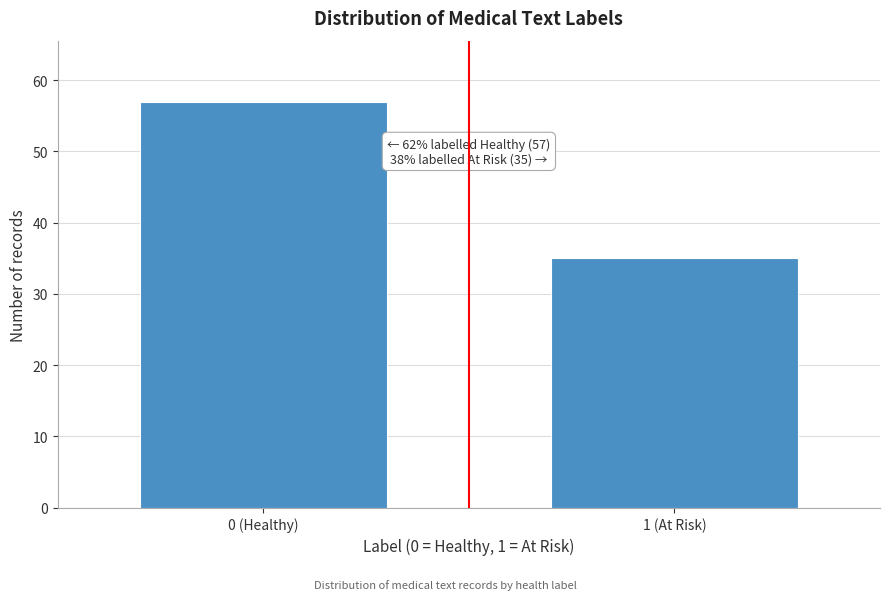

Reading left to right, what are all the values shown in this chart?

57	35